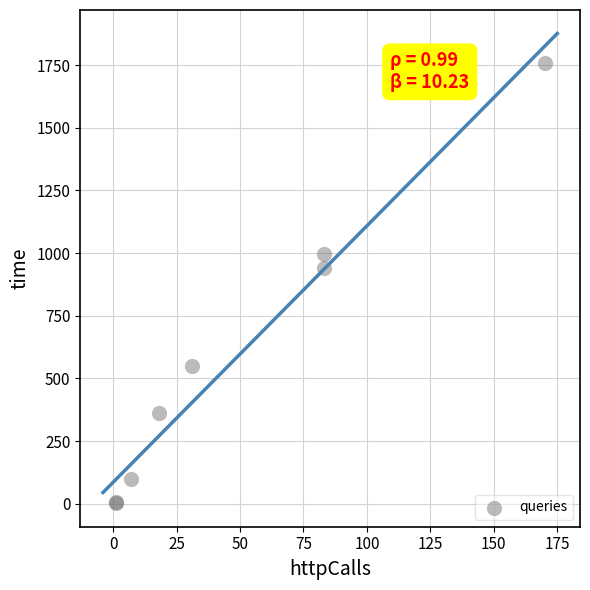

What Y value in the scatter plot is closest to 880?

940.5